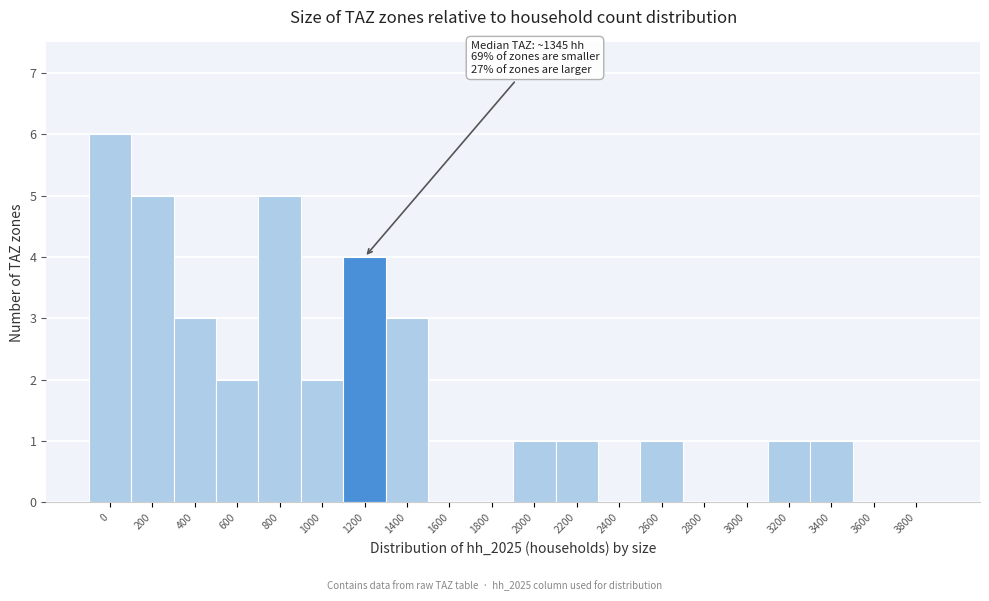

Reading right to left, list all the values displayed in this chart.

3800=0	3600=0	3400=1	3200=1	3000=0	2800=0	2600=1	2400=0	2200=1	2000=1	1800=0	1600=0	1400=3	1200=4	1000=2	800=5	600=2	400=3	200=5	0=6